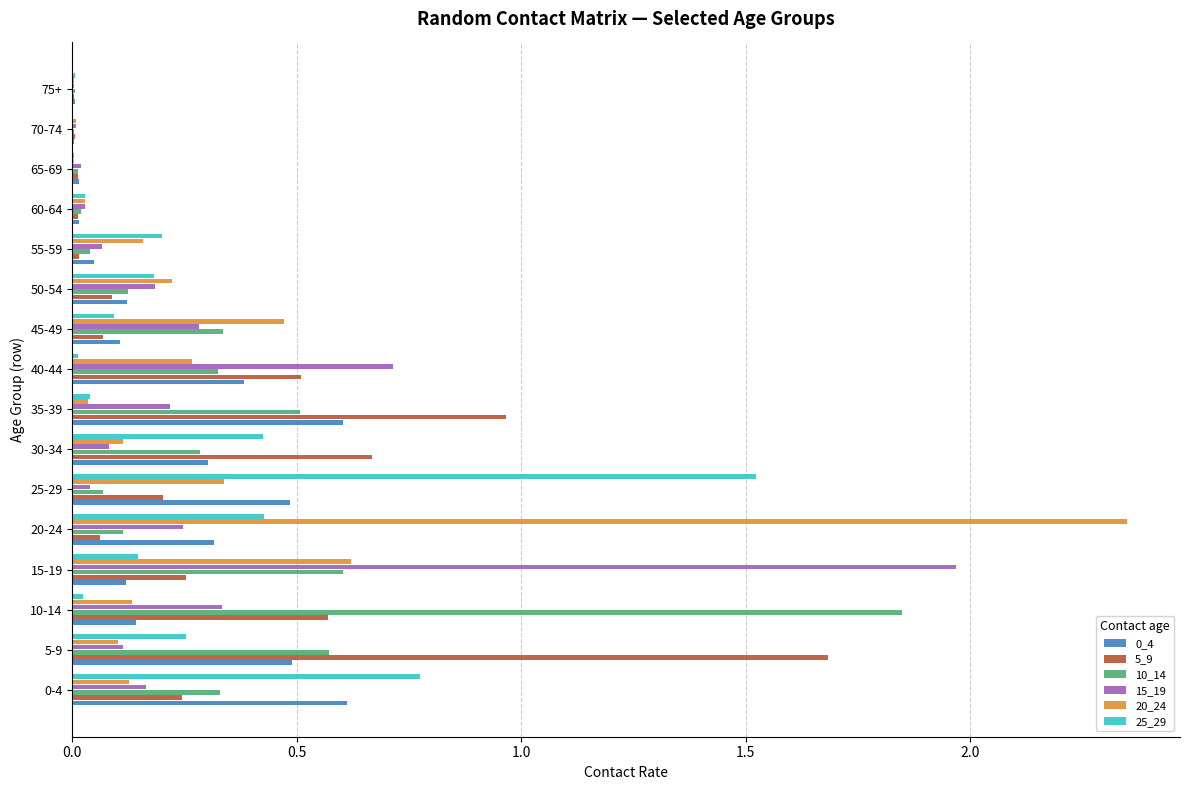

True or false: 10_14 has a value of 0.2 at 40-44.

False